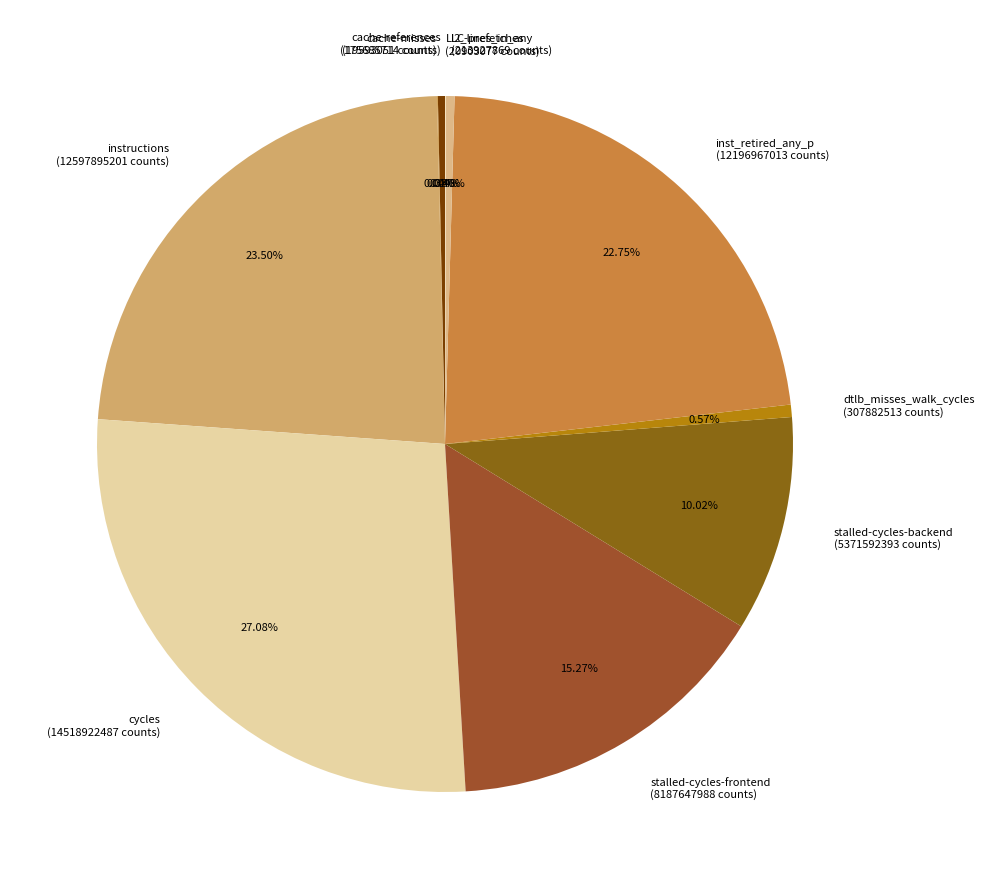

True or false: cache-references accounts for 0% of the total.

True